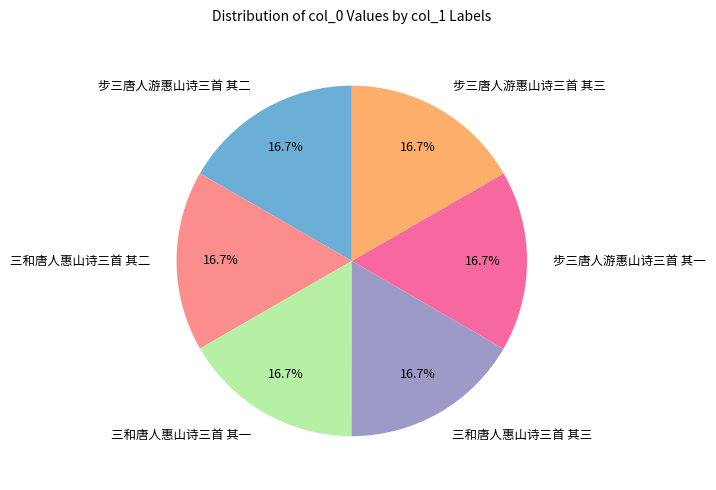

Is there a majority slice in this chart?

No